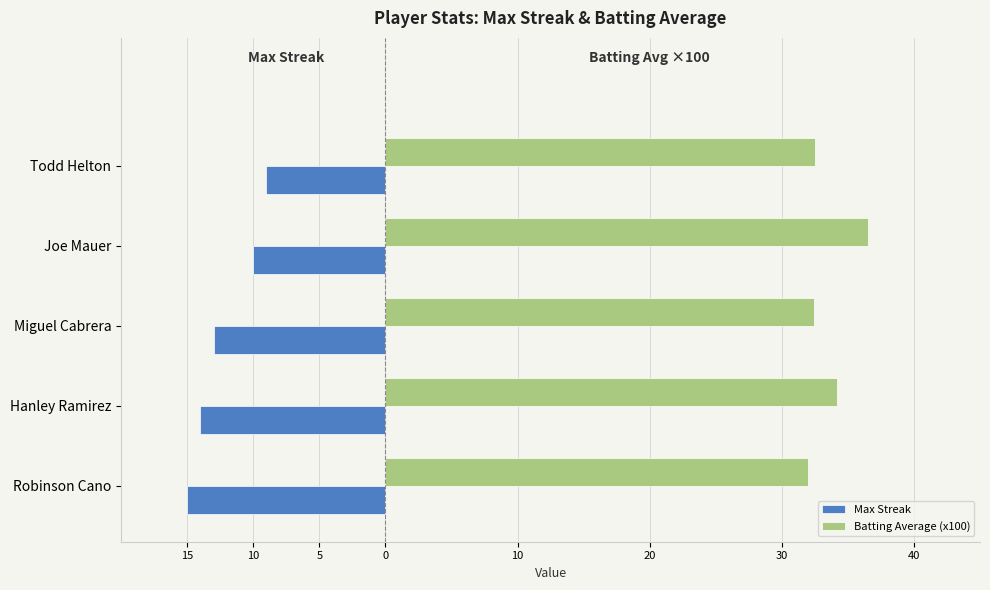

What are all the series names shown in the legend?

Max Streak, Batting Average (x100)